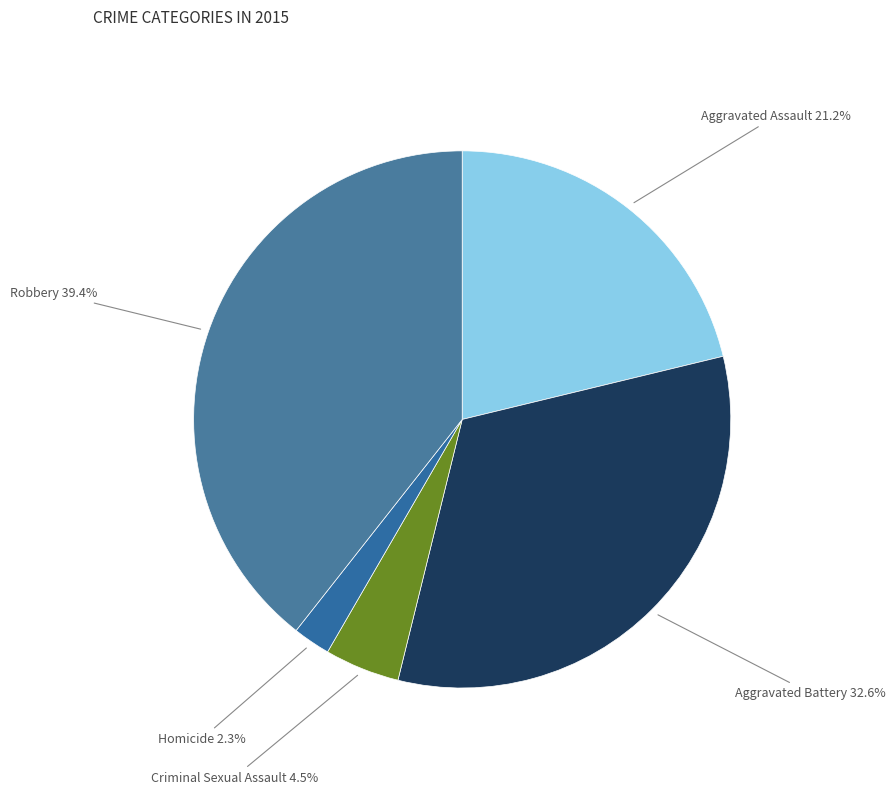

To the nearest percent, what is the difference between the Aggravated Battery and Criminal Sexual Assault slice percentages?

28%